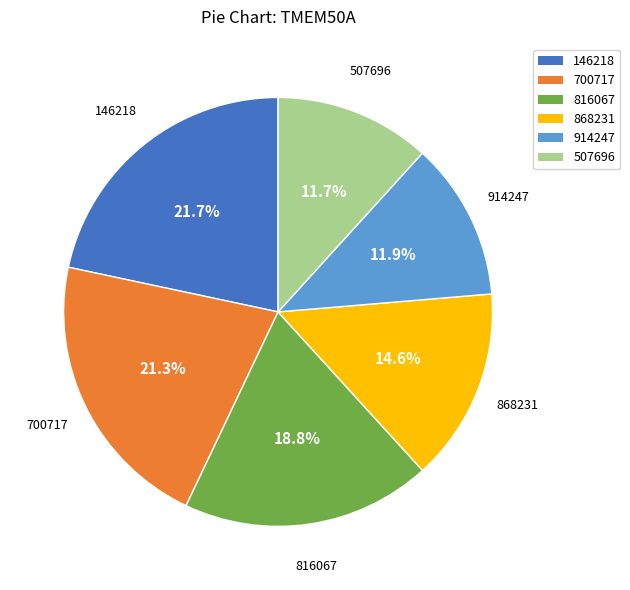

Is there a majority slice in this chart?

No